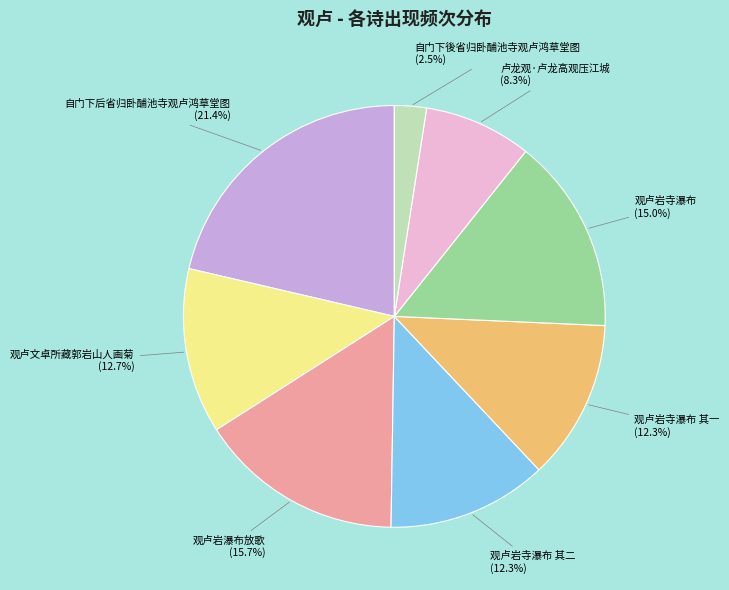

Between 自门下後省归卧酺池寺观卢鸿草堂图 and 自门下后省归卧酺池寺观卢鸿草堂图, which is larger?

自门下后省归卧酺池寺观卢鸿草堂图